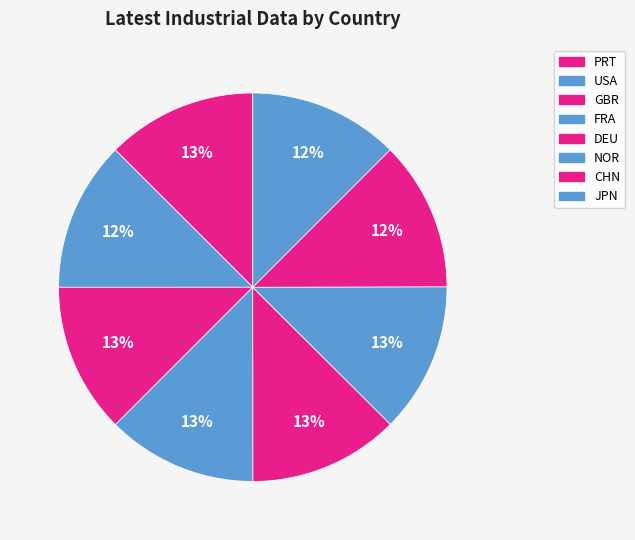

To the nearest percent, what is the average slice percentage?

12%